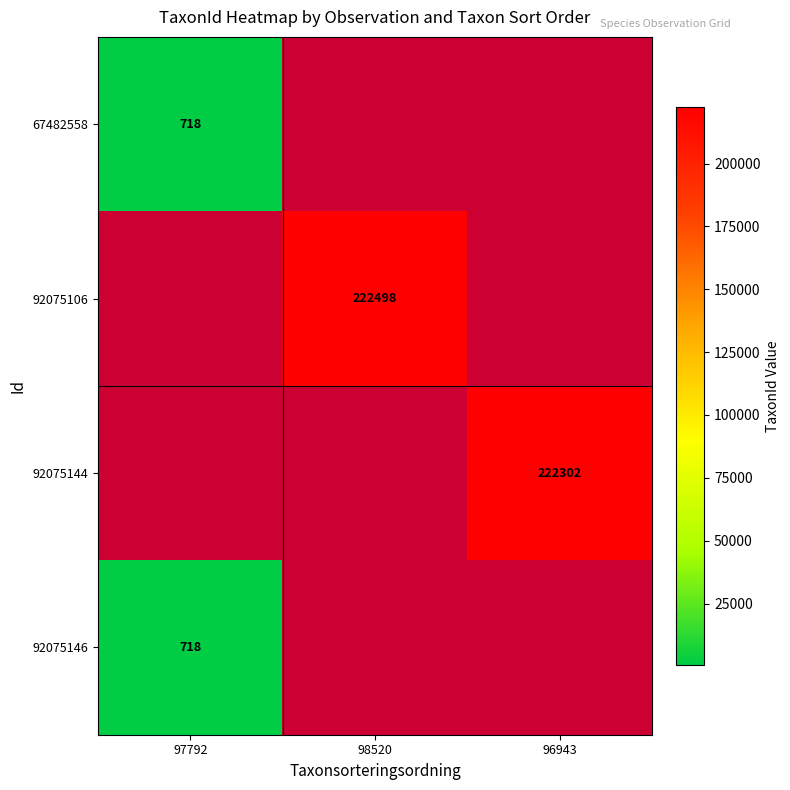

Is the value of 92075106 at 98520 greater than the value of 67482558 at 97792?

Yes